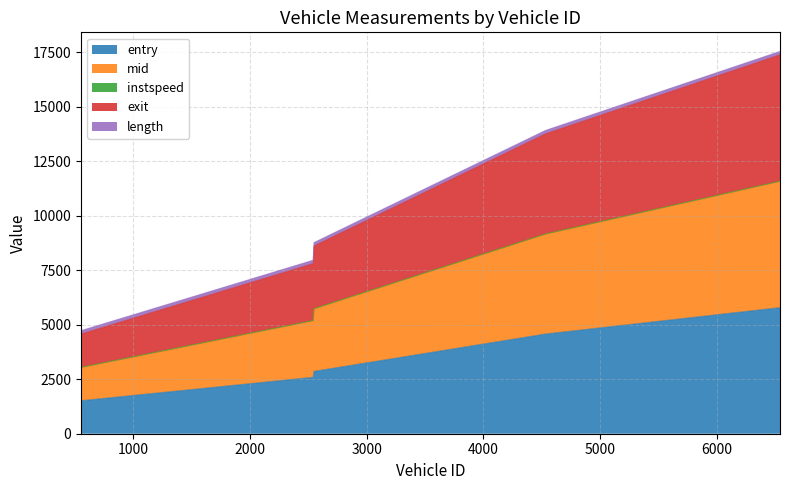

Which series changed the most between 553.0 and 6541.0?

exit